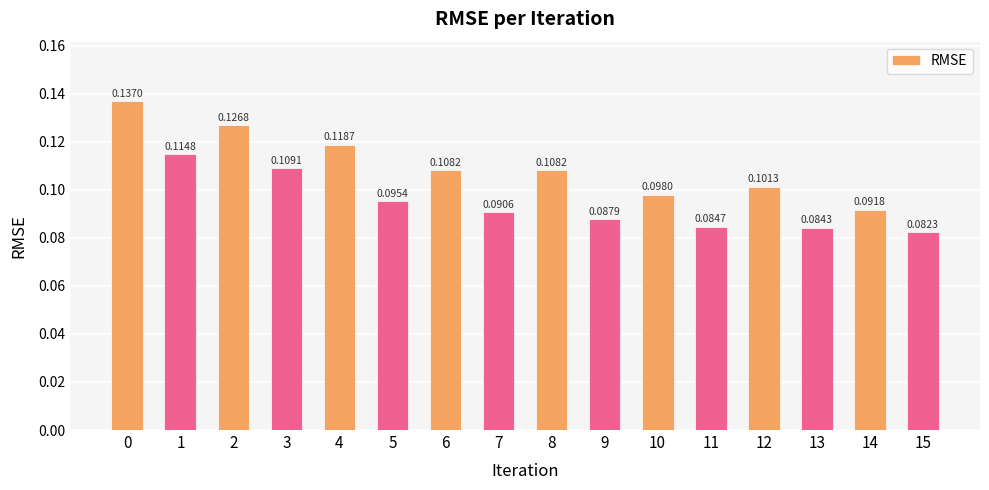

Between 8 and 13, which is larger?

8